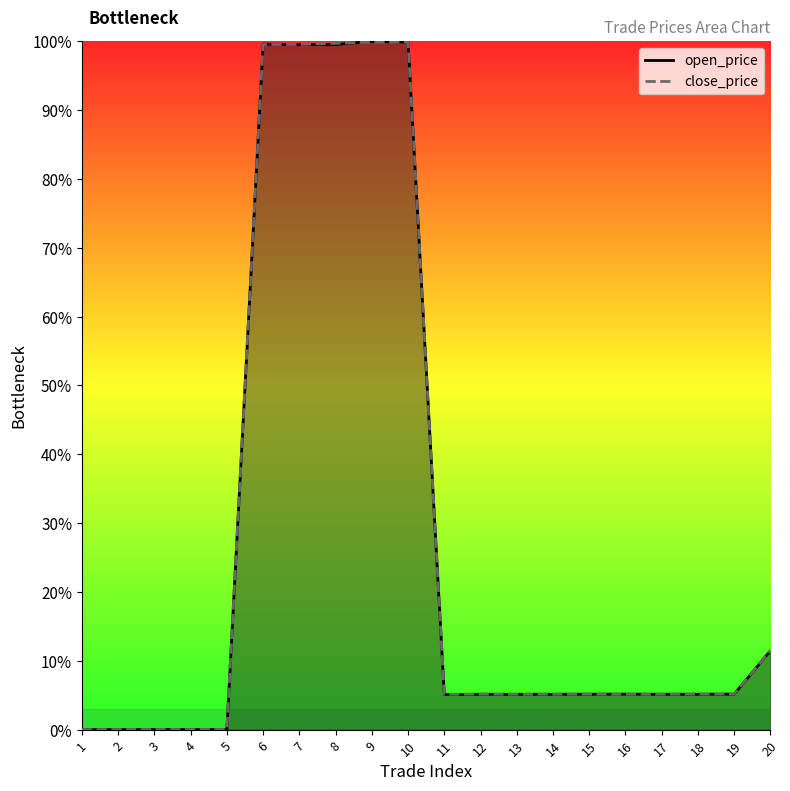

Where is the first local maximum for open_price?

3